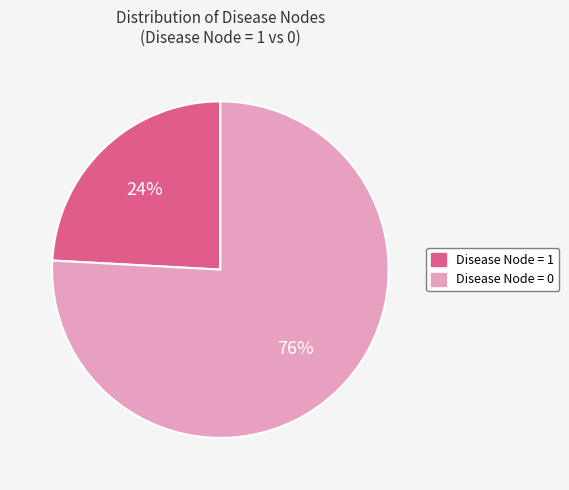

Do Disease Node = 1 and Disease Node = 0 together represent more than half of the pie?

Yes